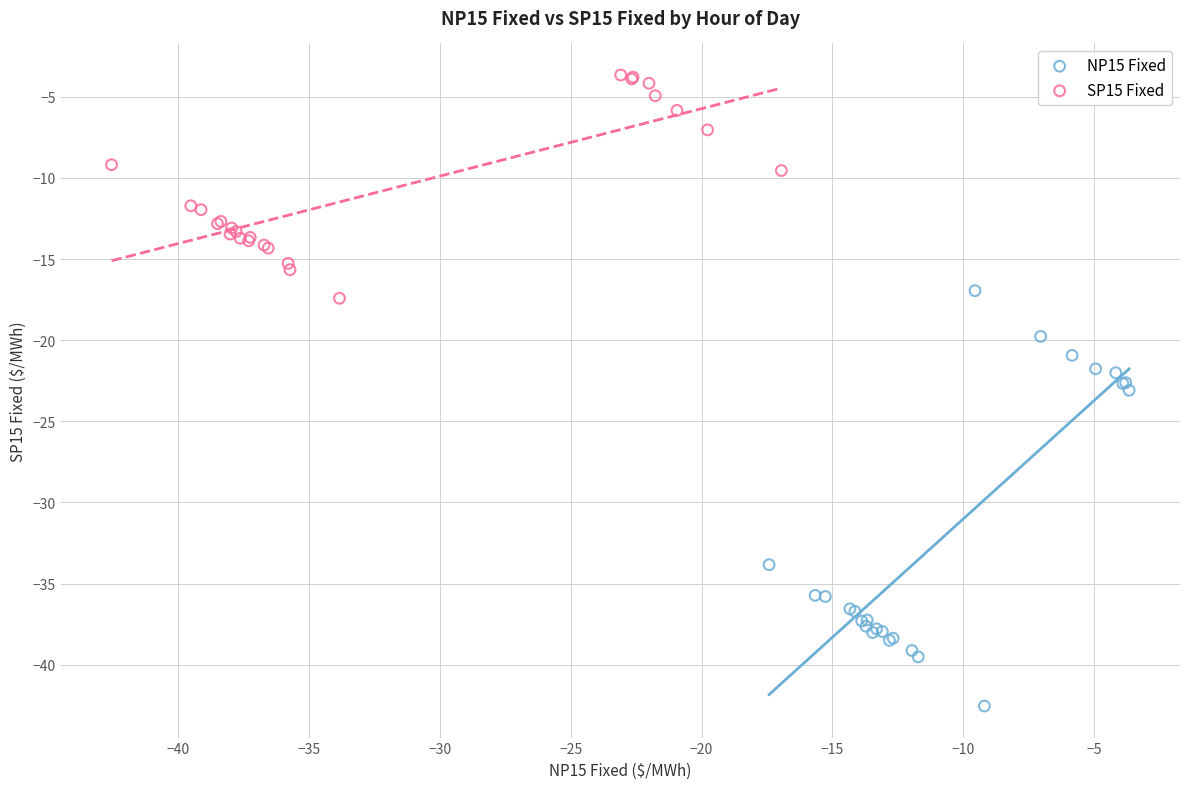

Which series reaches the minimum Y coordinate?

NP15 Fixed